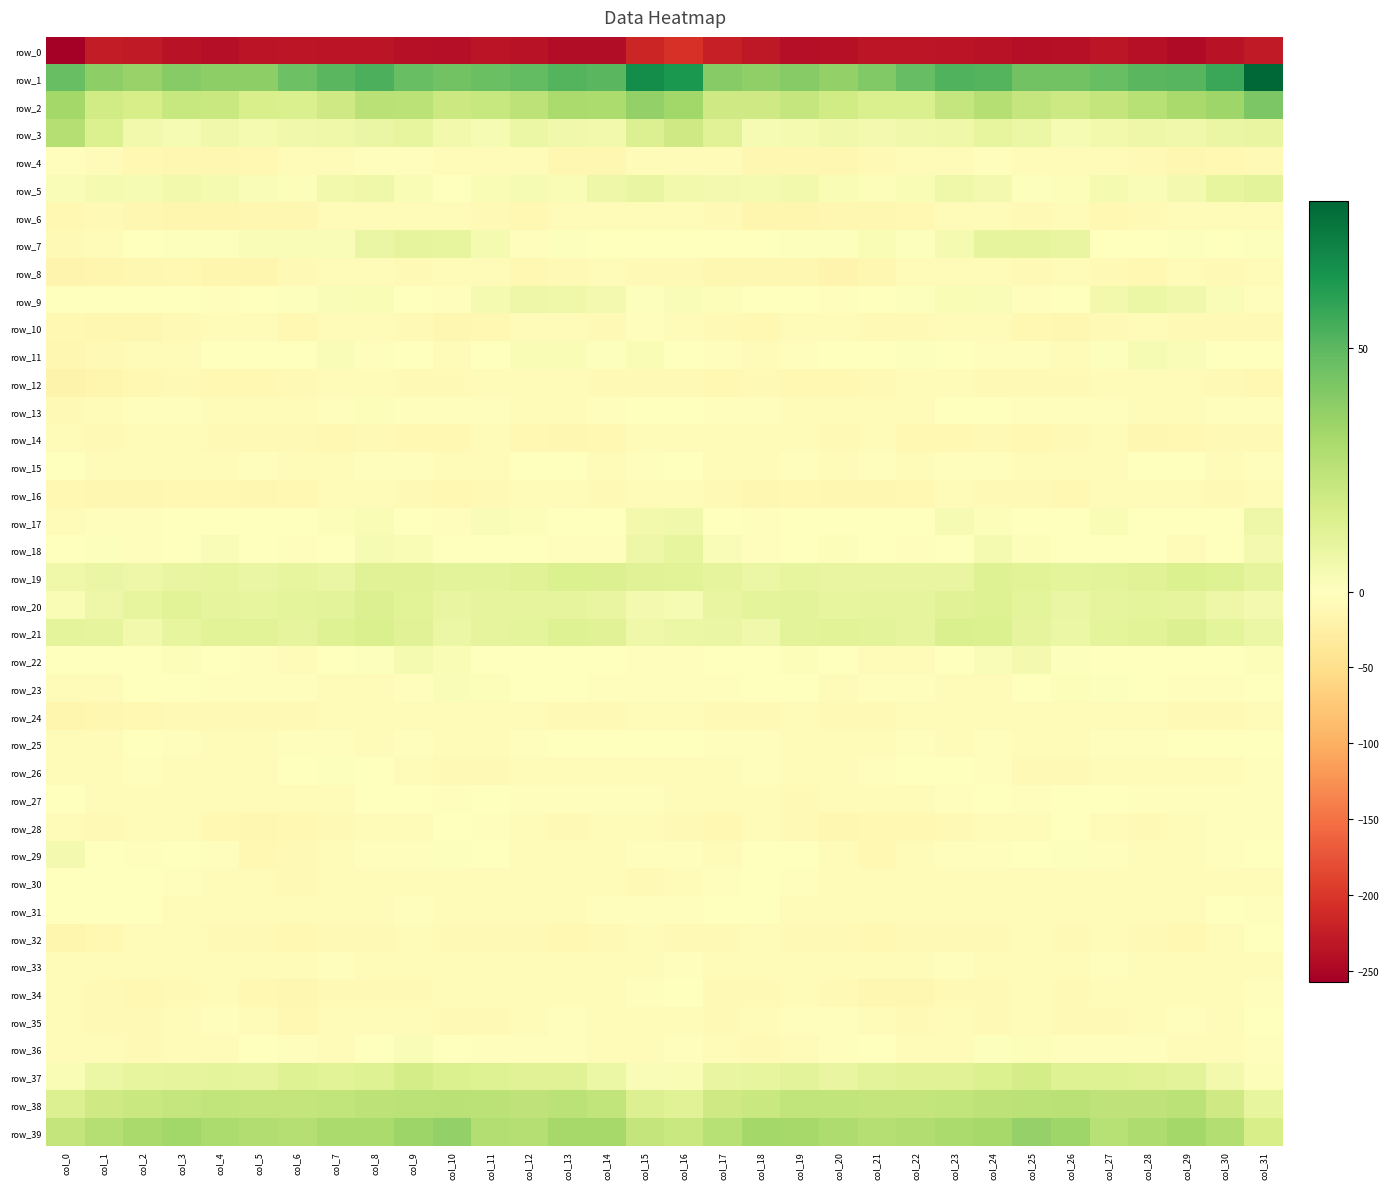

What is the sum of the row_20 values at col_16 and col_30?

11.2